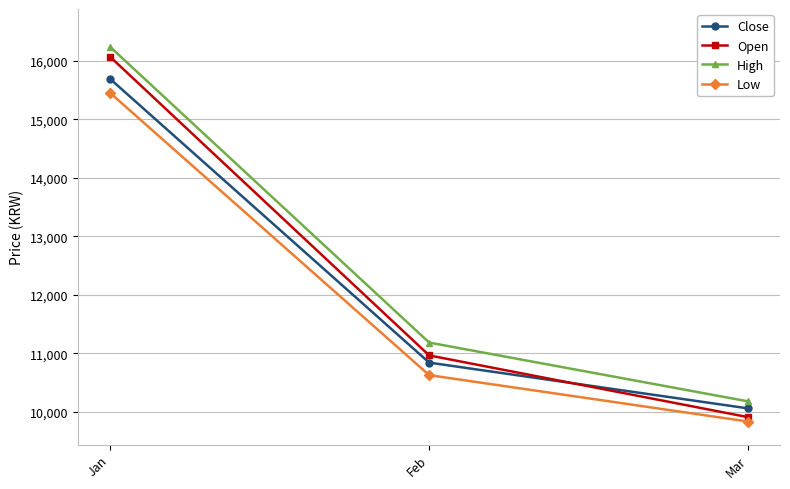

Is this an area chart (filled region under the line)?

No